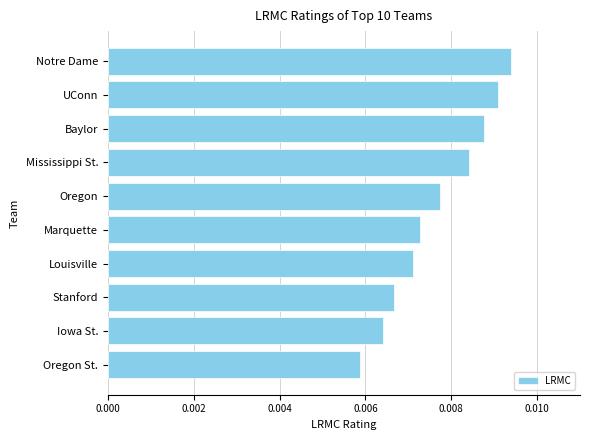

Where is the data nearest to the value 0?

Oregon St.